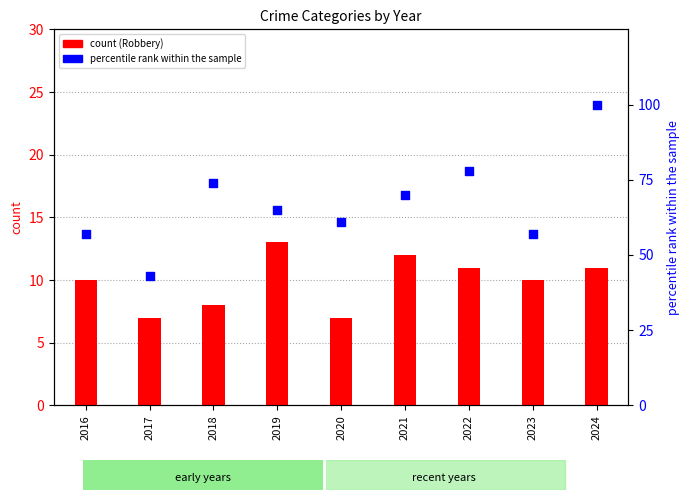

Which series reaches the maximum Y coordinate?

percentile rank within the sample